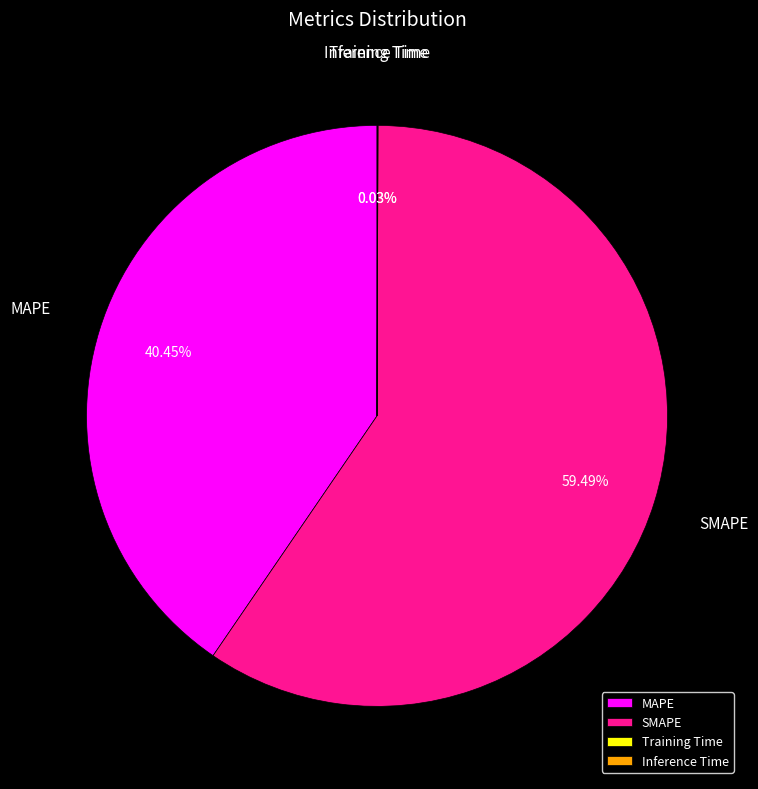

To the nearest percent, what percentage of the pie is SMAPE?

59%